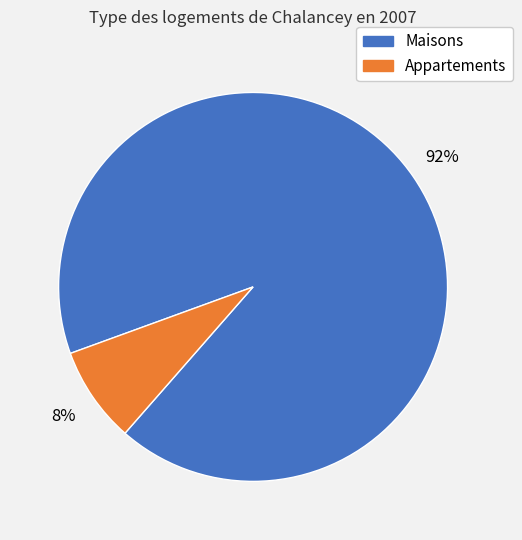

To the nearest percent, what is the difference between the largest and smallest slice percentages?

84%